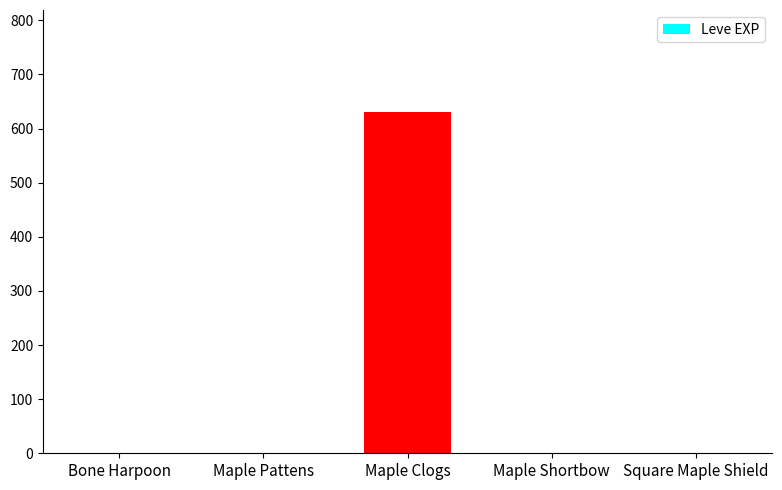

Which has a higher value, Maple Clogs or Bone Harpoon?

Maple Clogs